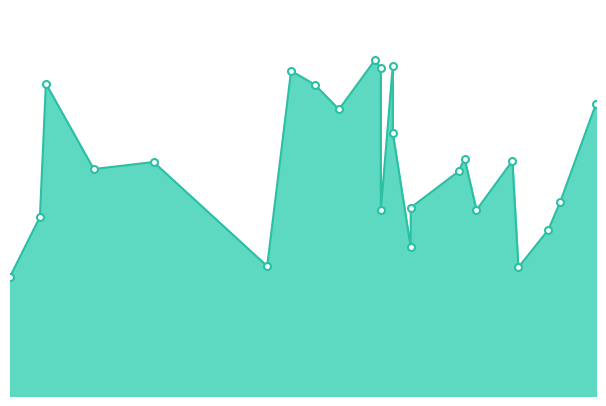

List the labels in order of value, largest first.

2016-07-28, 2016-07-31, 2016-07-29, 2016-07-14, 2016-06-03, 2016-07-18, 2016-09-03, 2016-07-22, 2016-07-31, 2016-08-12, 2016-08-20, 2016-06-21, 2016-06-11, 2016-08-11, 2016-08-28, 2016-08-03, 2016-07-29, 2016-08-14, 2016-06-02, 2016-08-26, 2016-08-03, 2016-07-10, 2016-08-21, 2016-05-28